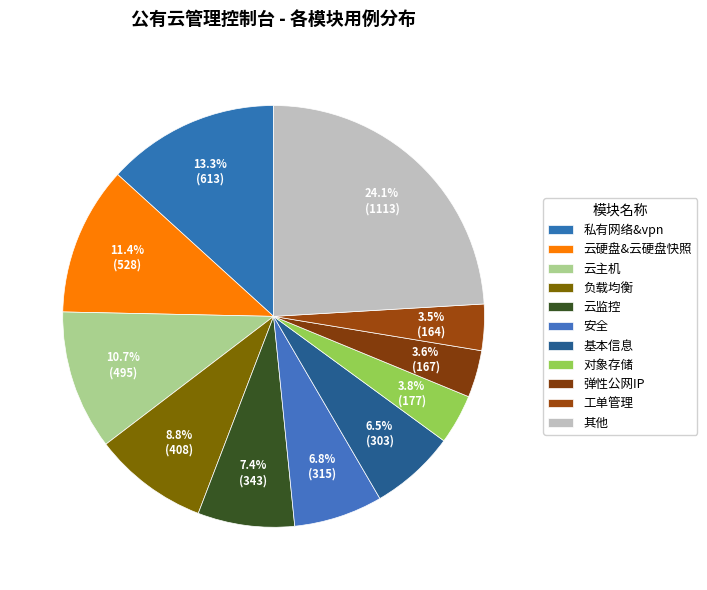

How many slices are in this pie chart?

11